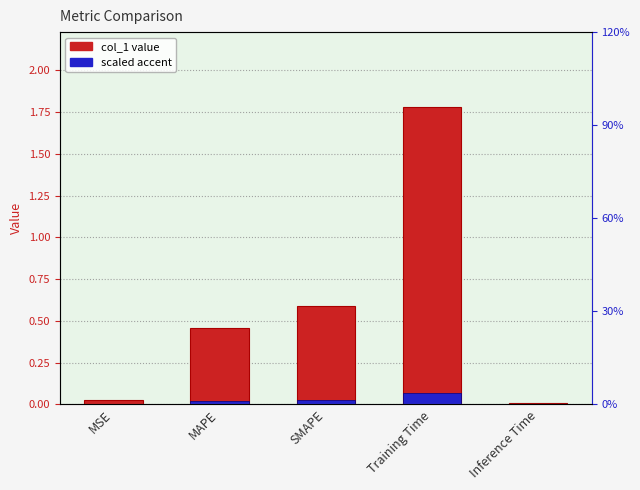

How many categories are shown in the chart?

5